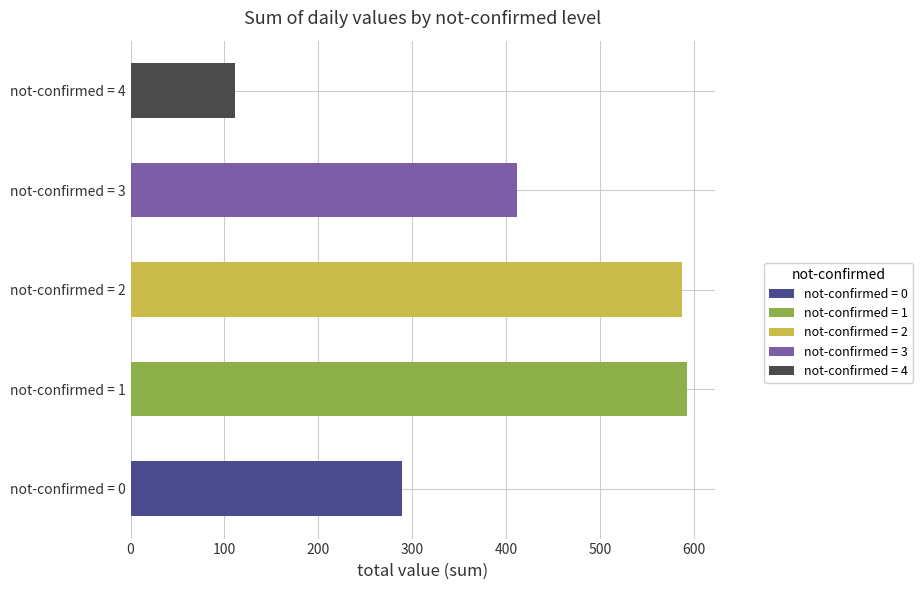

The value of not-confirmed at 2020-03-02 is -1. True or false?

False